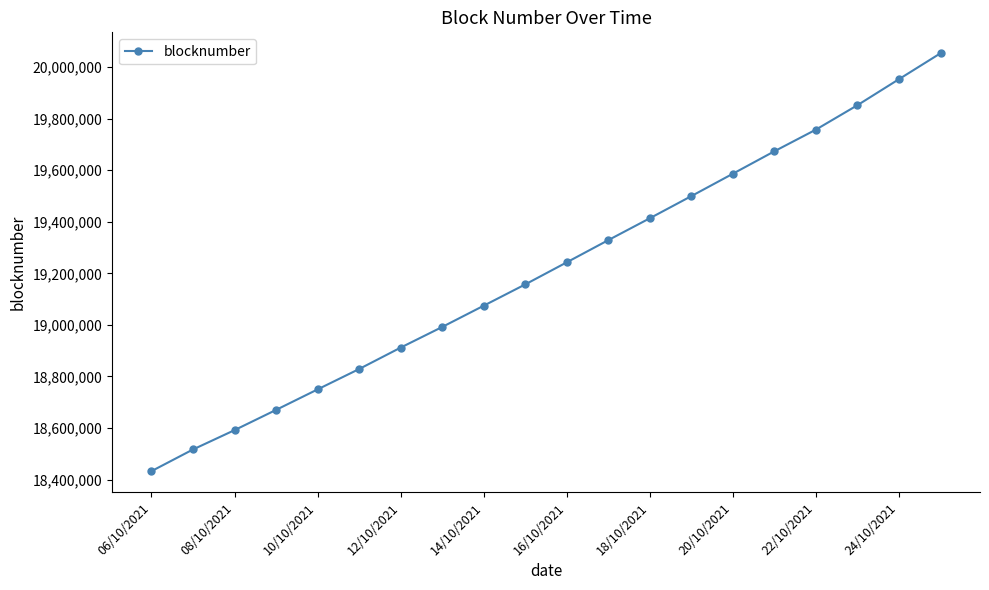

What is the average value?

19214253